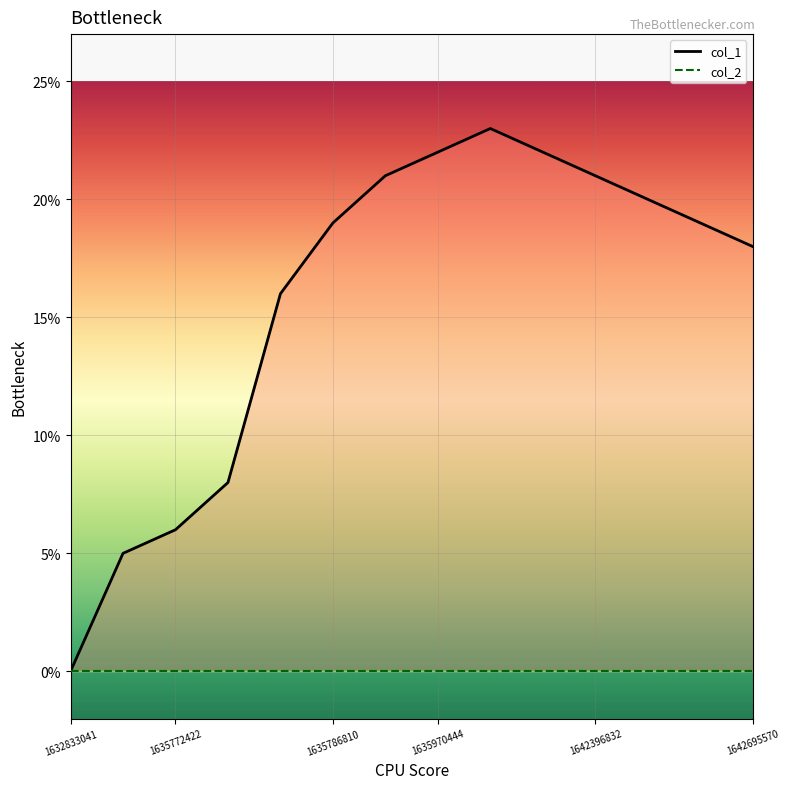

Rank the categories by value from highest to lowest.

1639658081, 1635970444, 1640747934, 1635790395, 1642396832, 1642454290, 1635786810, 1642612641, 1642695570, 1635783230, 1635776076, 1635772422, 1635768798, 1632833041